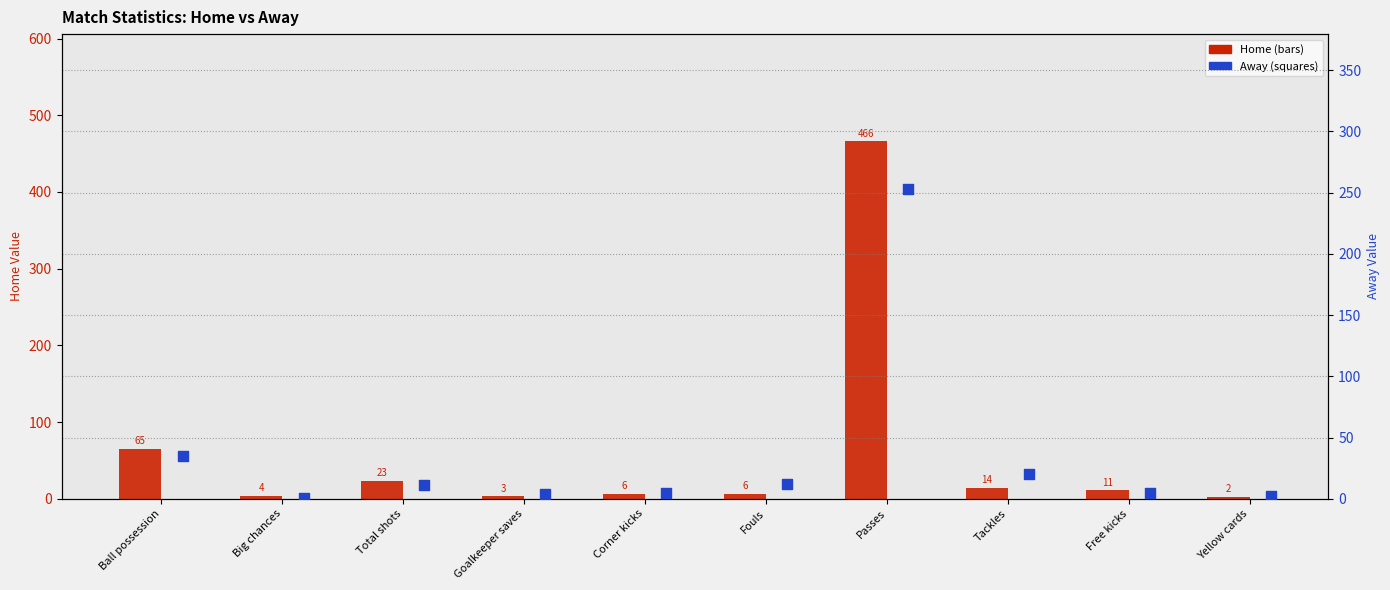

At which category is the sum across all series the highest?

Passes